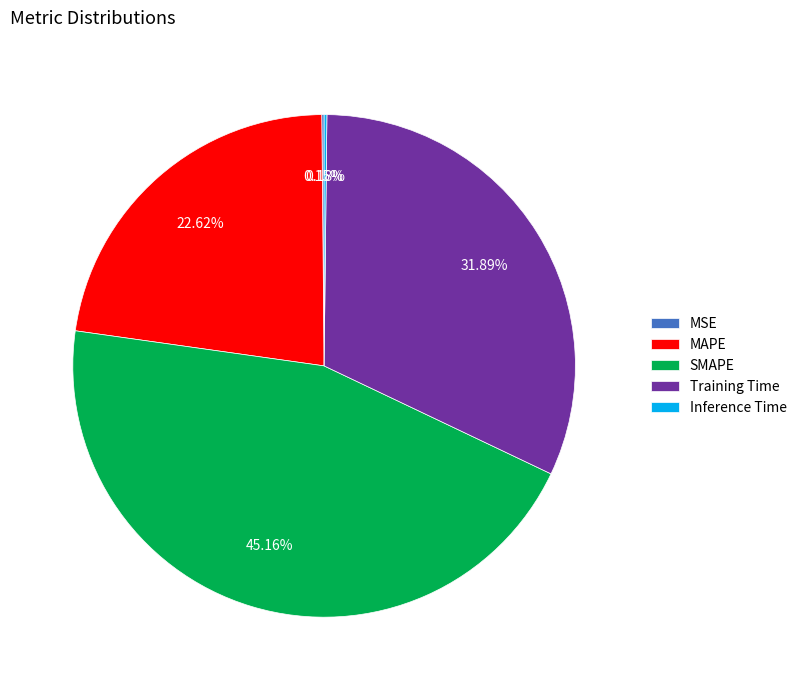

What portion of the pie excludes Training Time?

68.1%